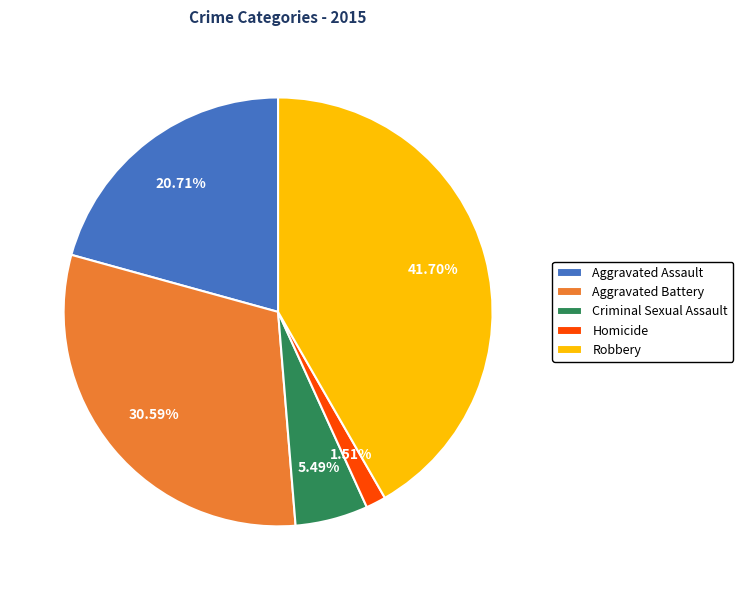

Which has a higher value, Criminal Sexual Assault or Robbery?

Robbery